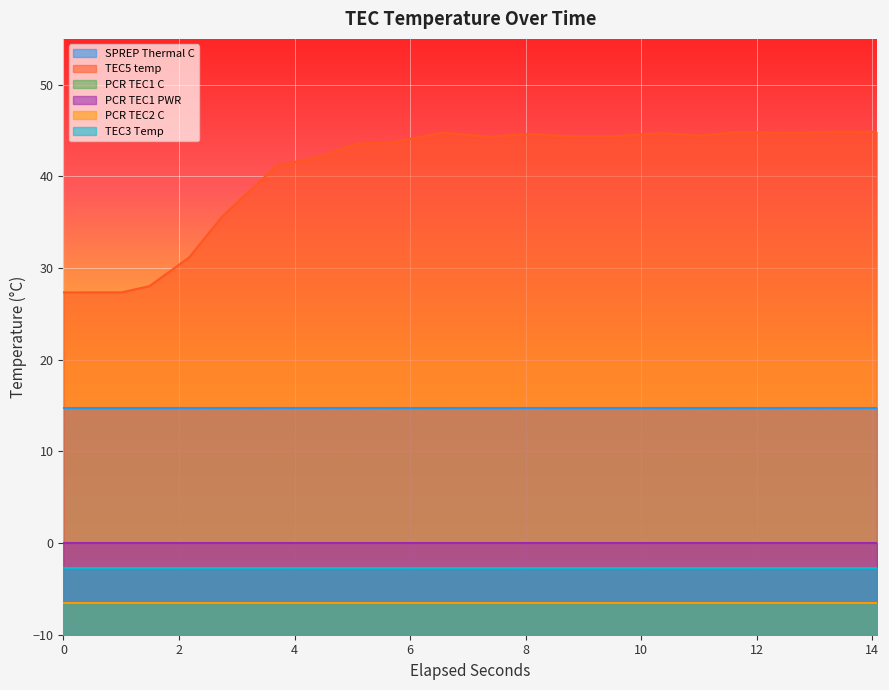

What is the value of the PCR TEC1 C point at the 15th from the left?

-6.5